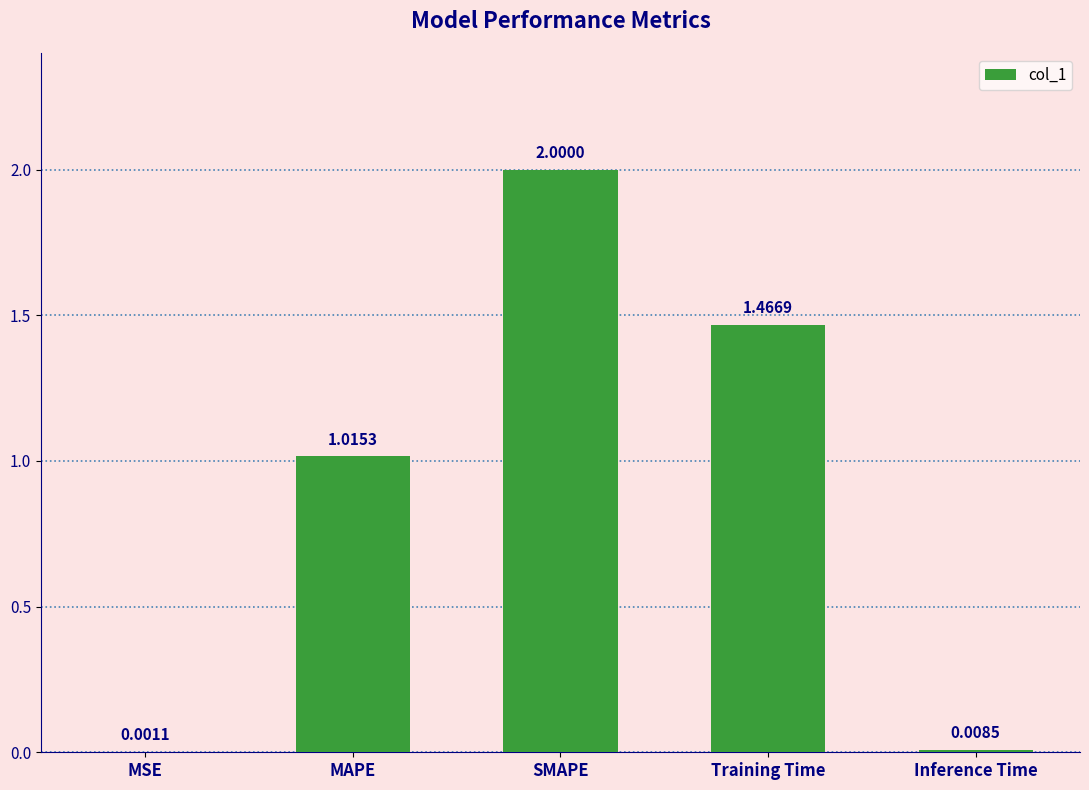

At which label is the value closest to 1?

MAPE